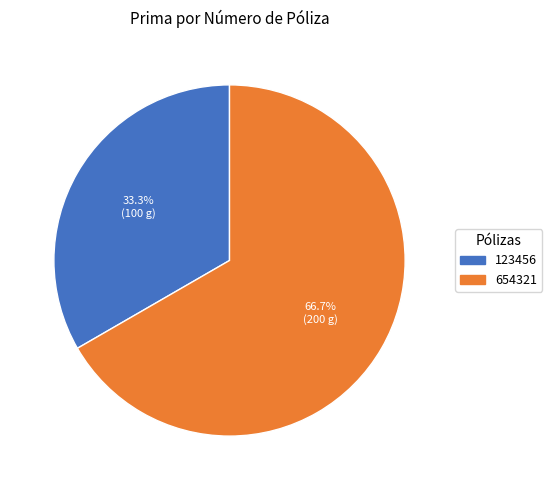

How many slices are in this pie chart?

2